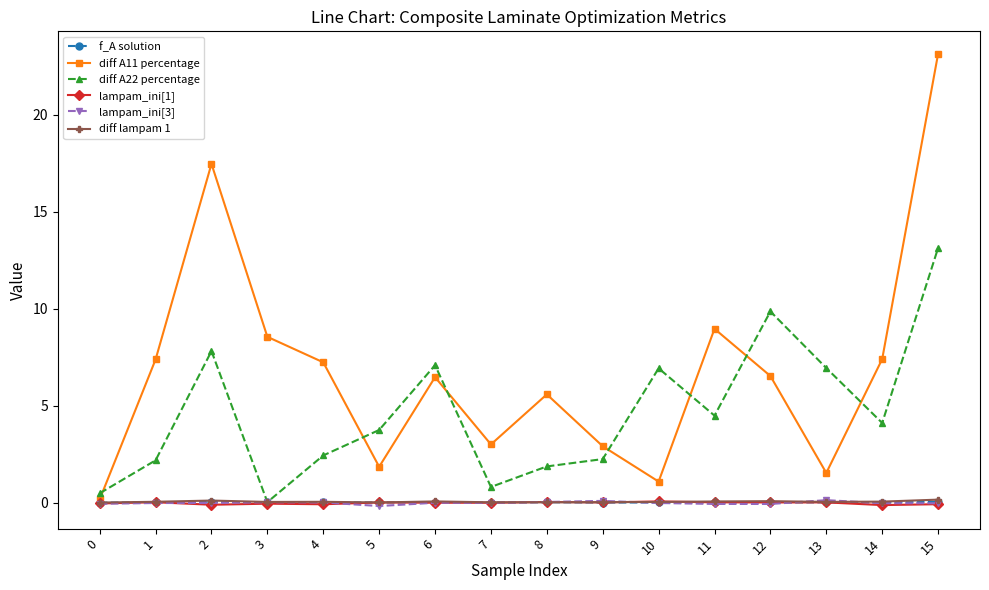

Is the value of diff A11 percentage at 9 greater than the value of f_A solution at 1?

Yes